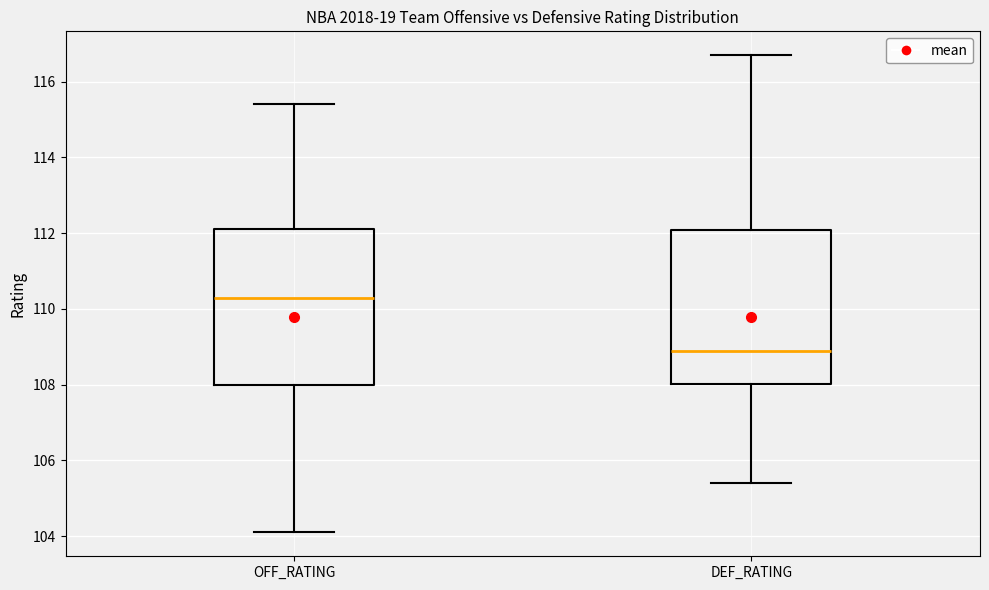

Which box's median line is the lowest?

DEF_RATING